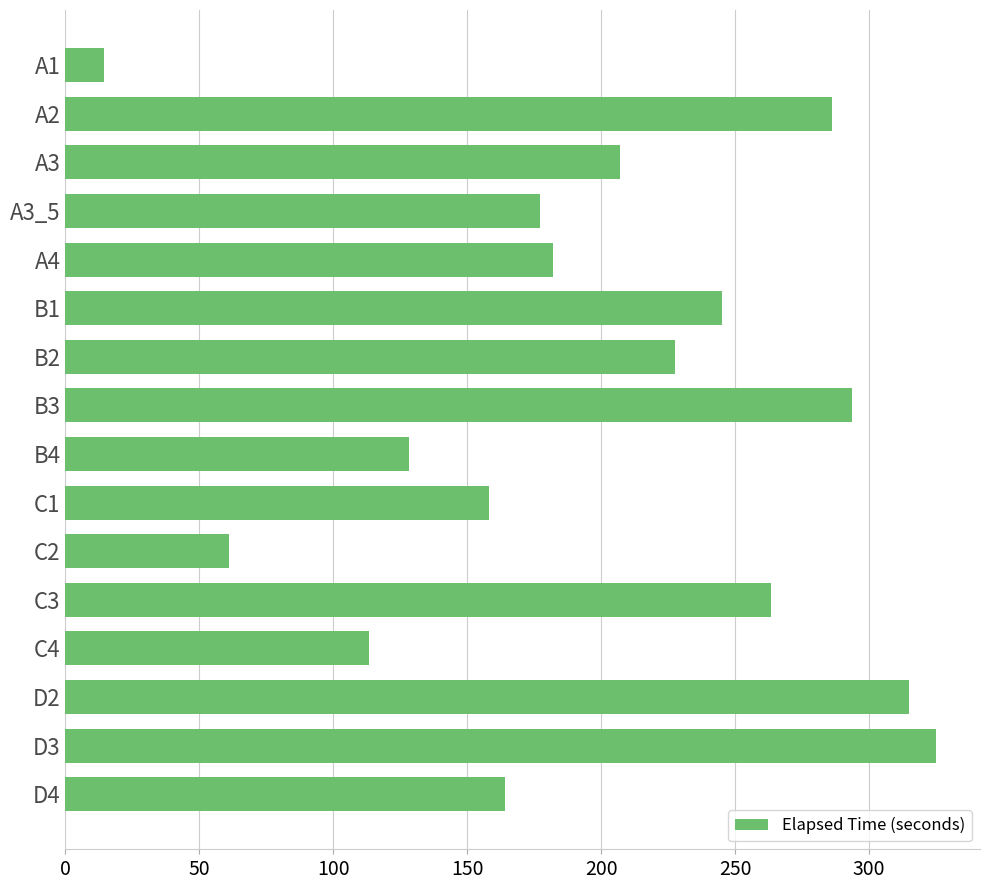

What is the label of the 1st bar from the bottom?

D4